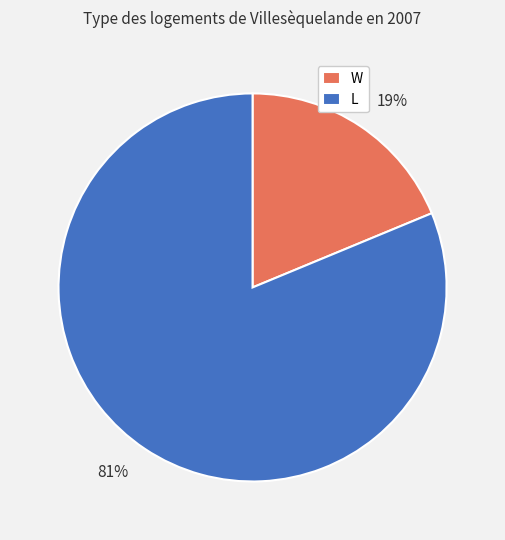

True or false: W accounts for 32% of the total.

False